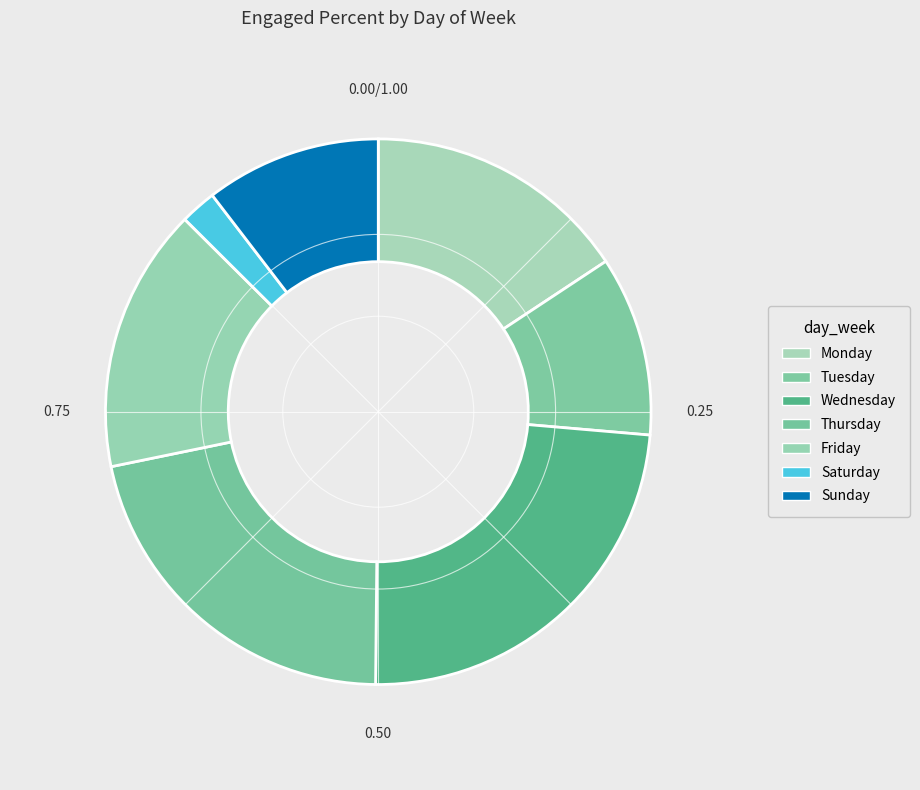

Combined, do Friday and Wednesday account for over 50%?

No